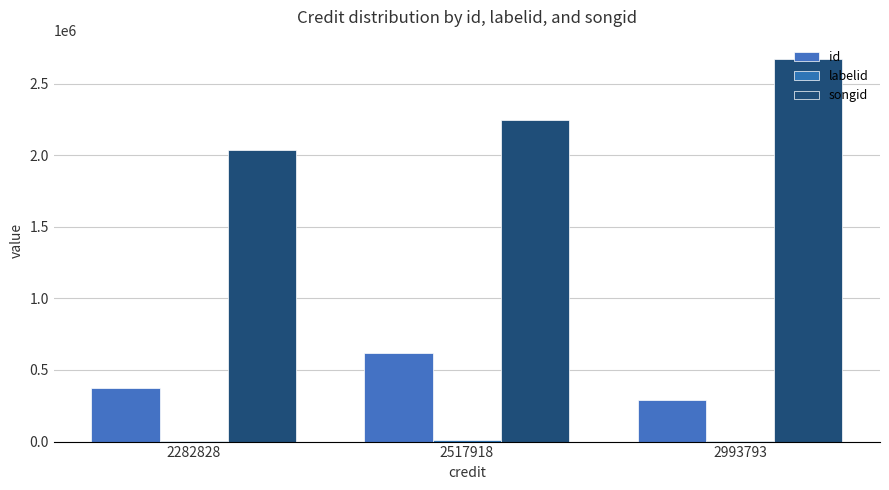

How many groups of bars are there?

3